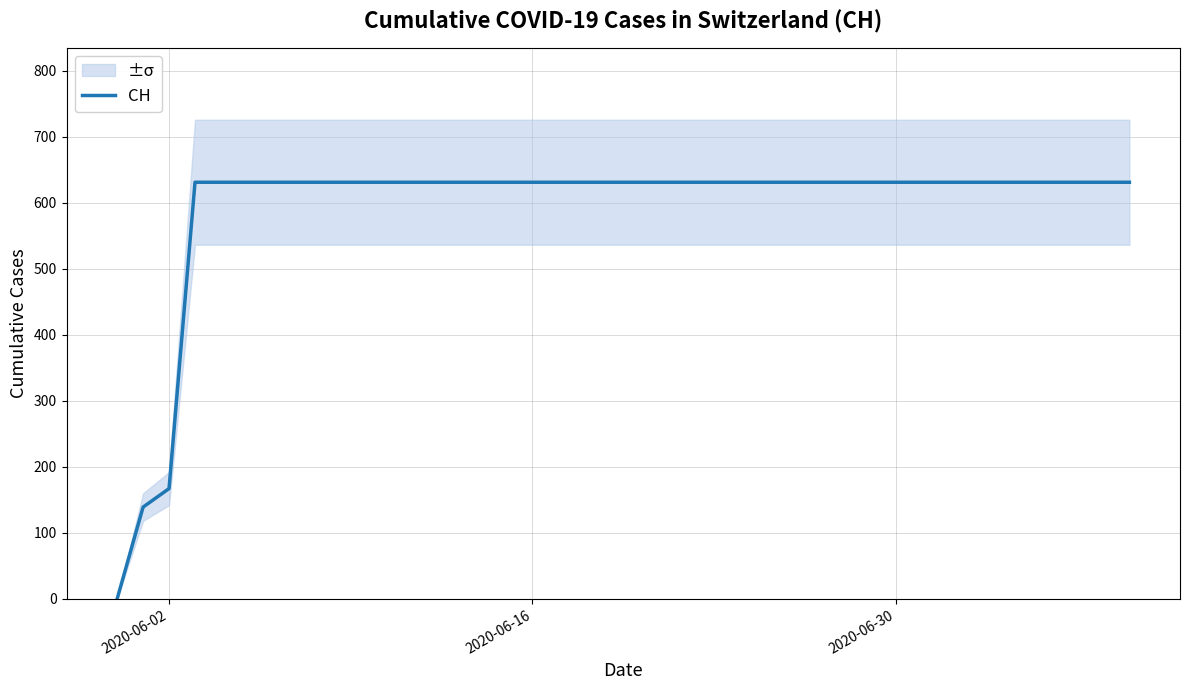

The value of CH at 2020-06-02 is 167. True or false?

True